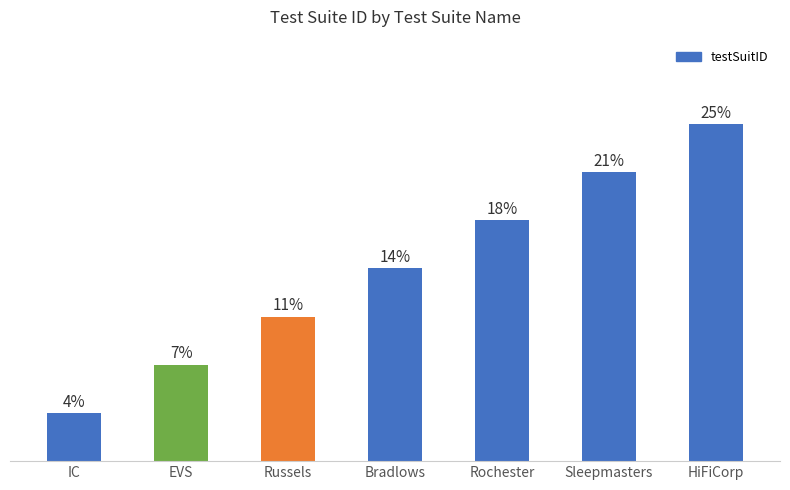

At which label does the data first exceed 4?

Rochester